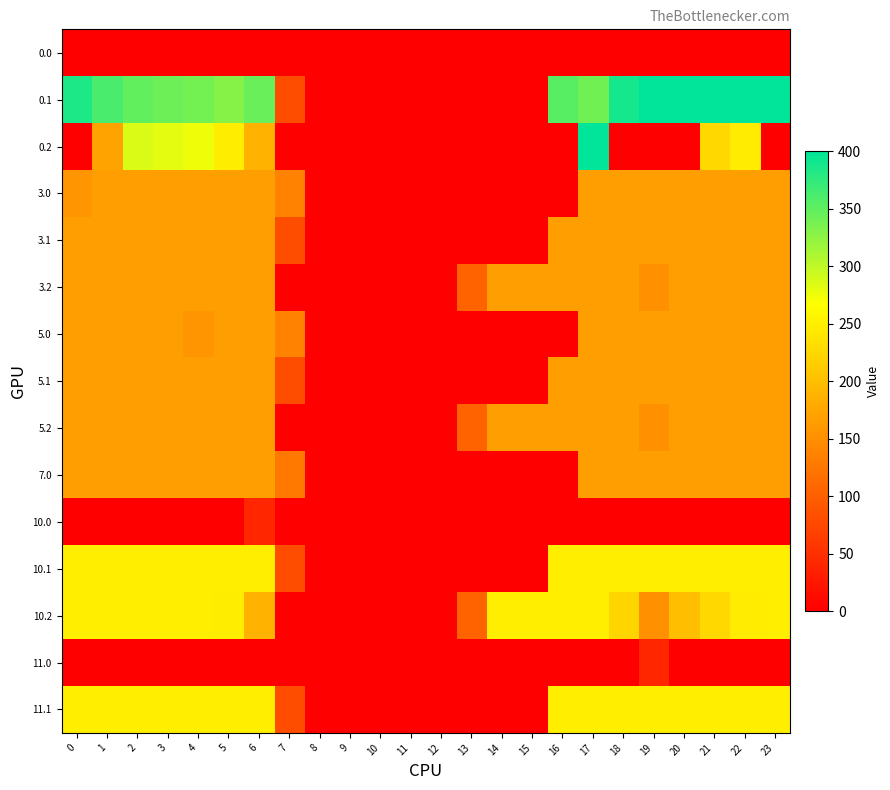

Which category has the highest value across all series?

20